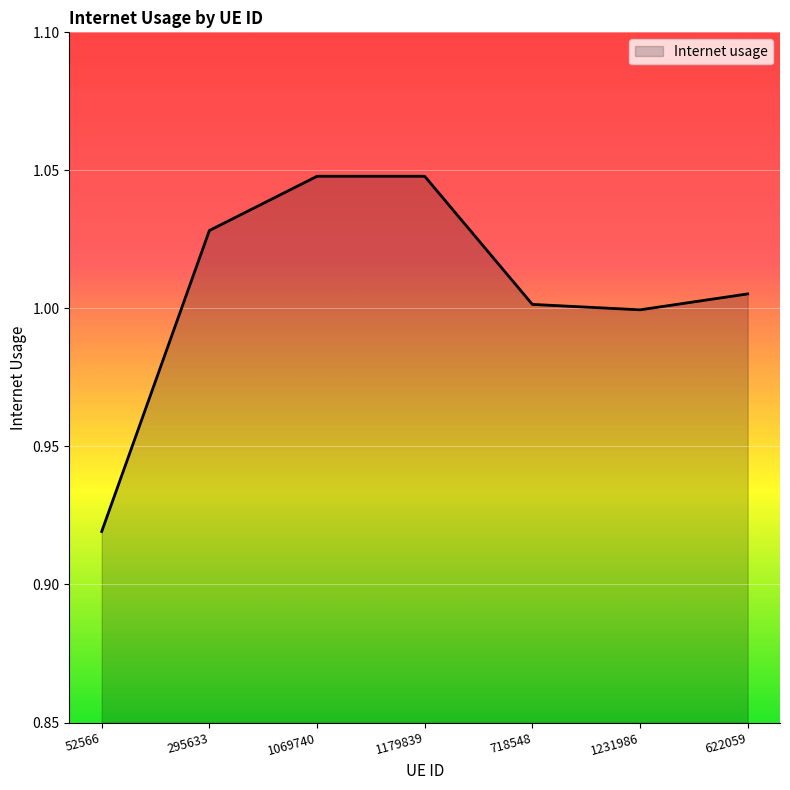

How many lines are shown in the chart?

1